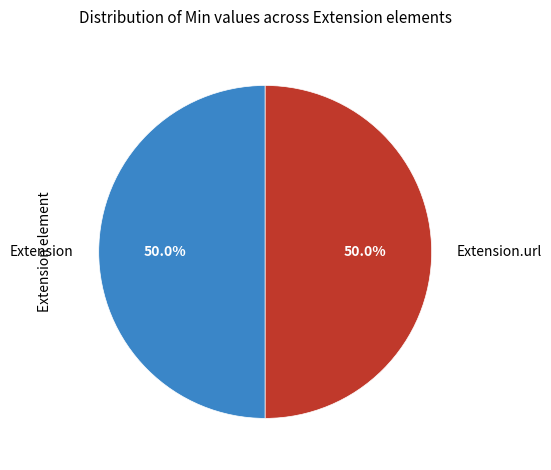

Approximately how many times larger is the value at Extension compared to Extension.url?

1.0